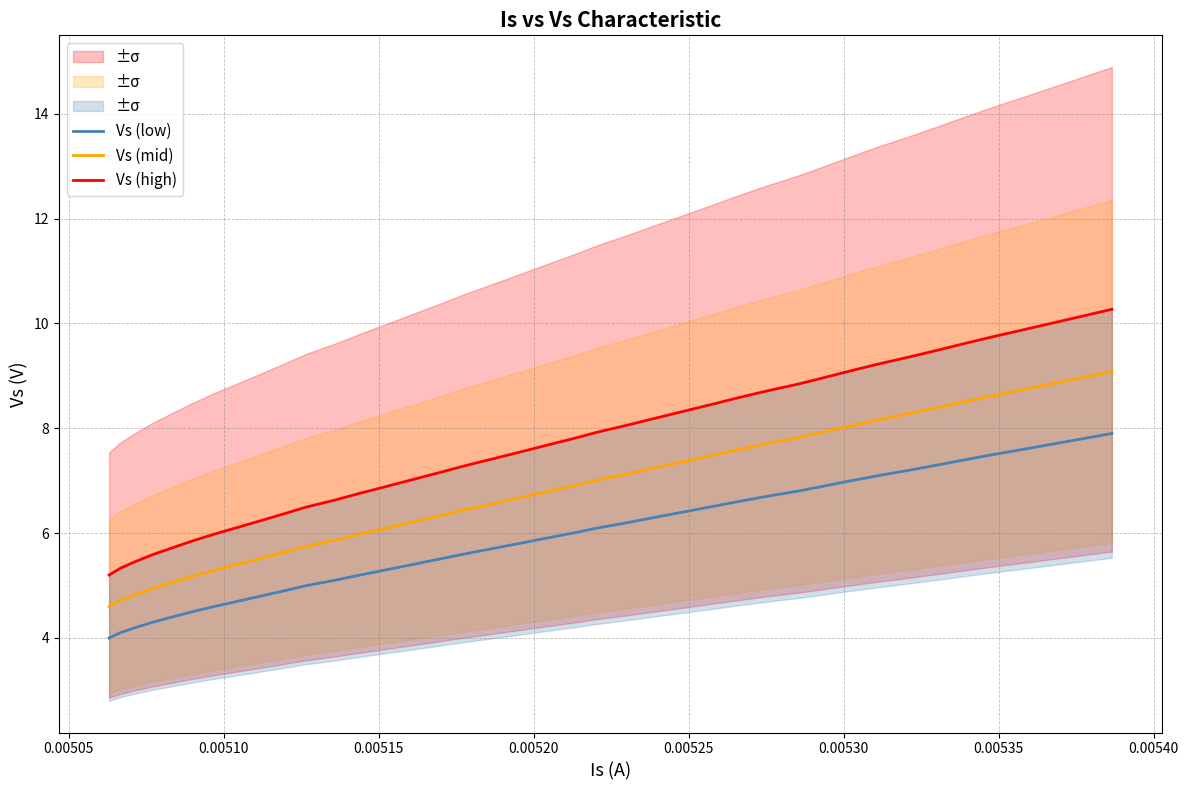

True or false: Vs (mid) and Vs (low) cross at least once.

False